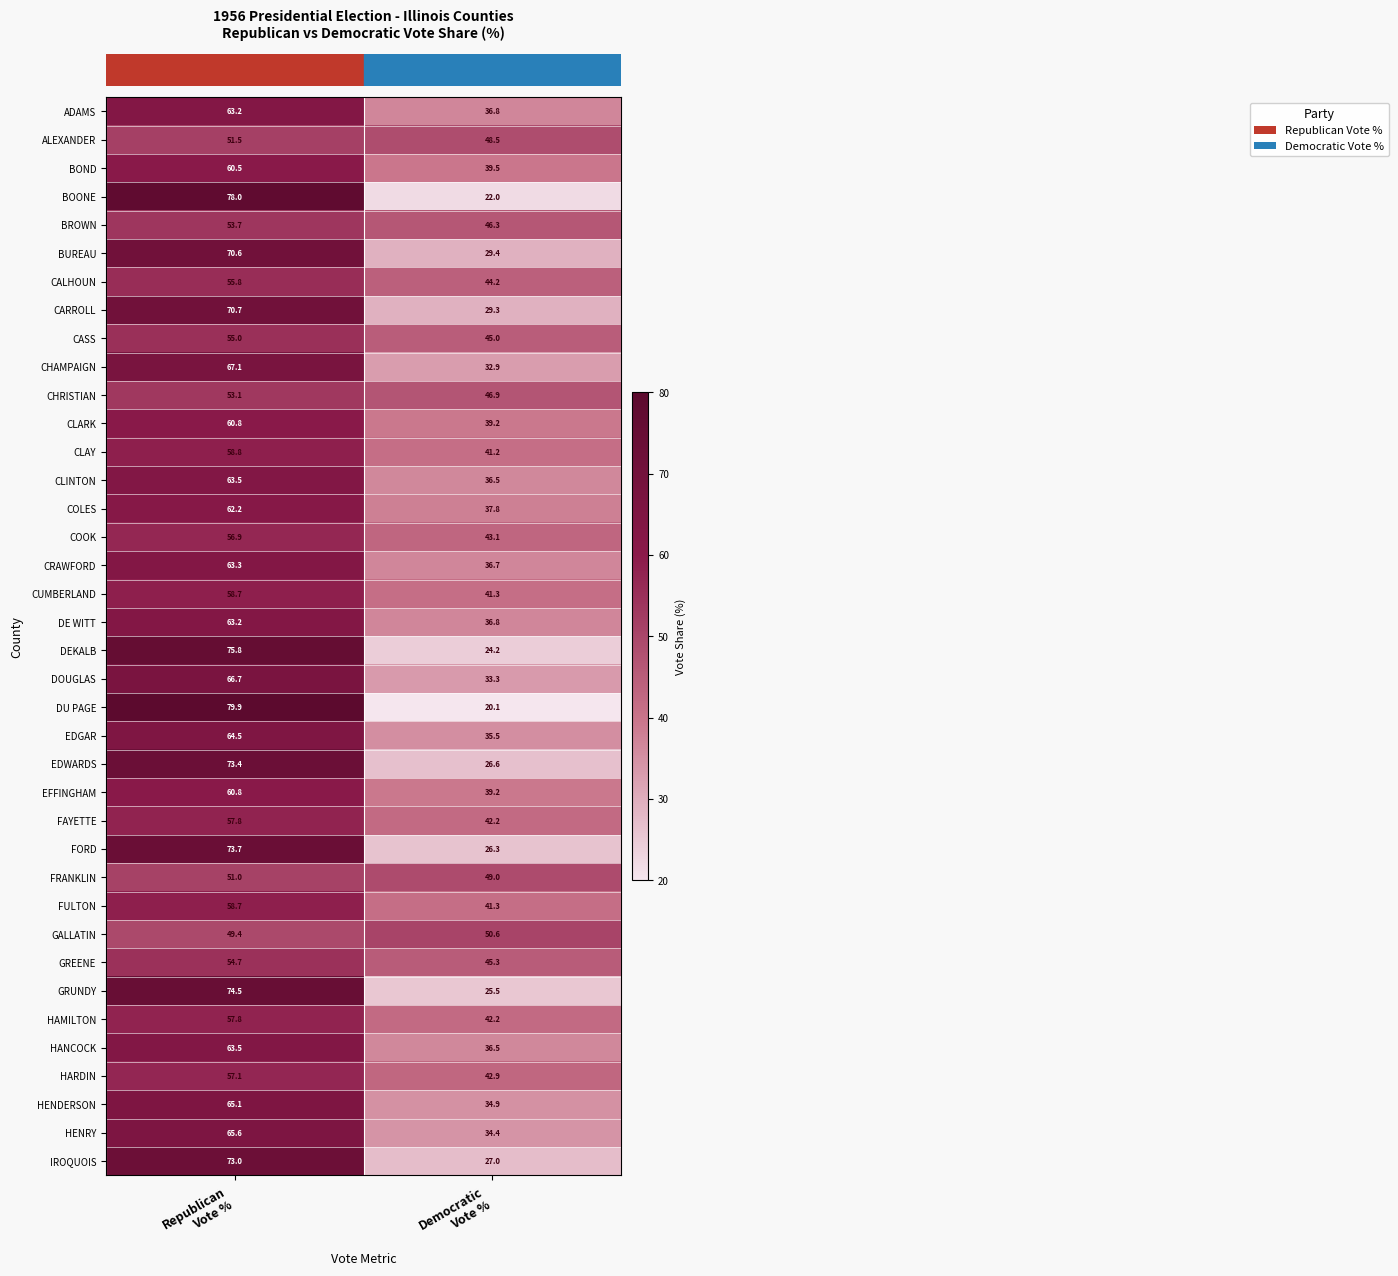

What is the difference between the maximum and minimum values in the HENRY series?

31.2